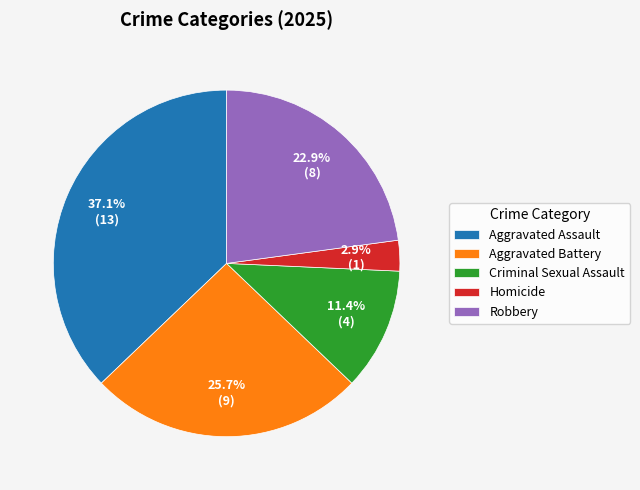

What percentage is the Criminal Sexual Assault slice, to the nearest percent?

11%